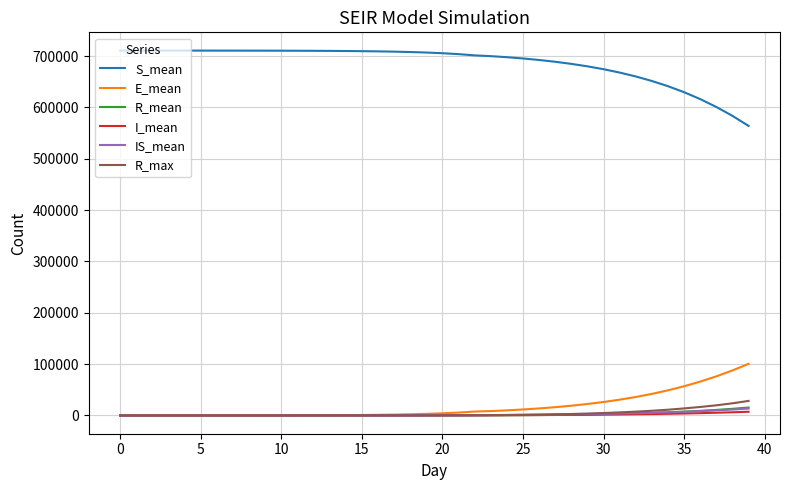

What is the maximum value shown in the chart?

710665.1